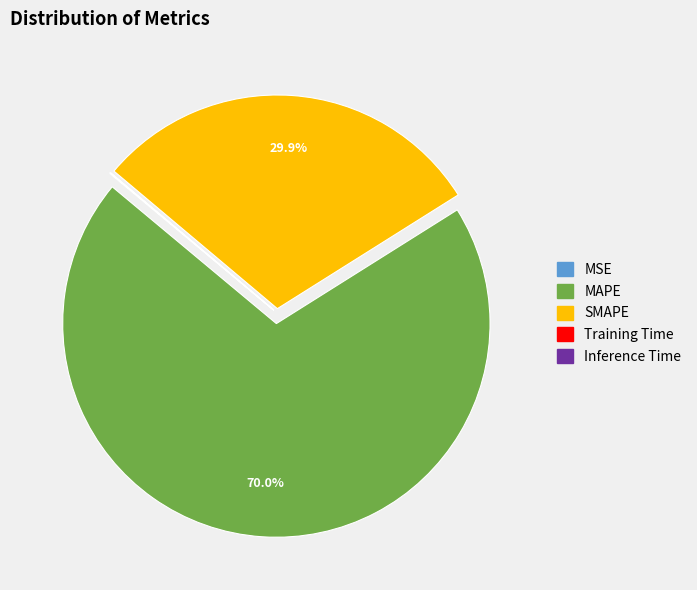

What is the total percentage of MAPE and SMAPE?

99.9%